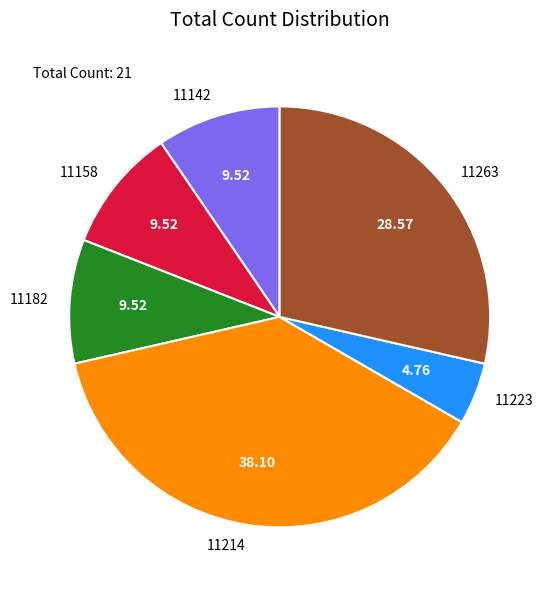

Do 11182 and 11263 together represent more than half of the pie?

No